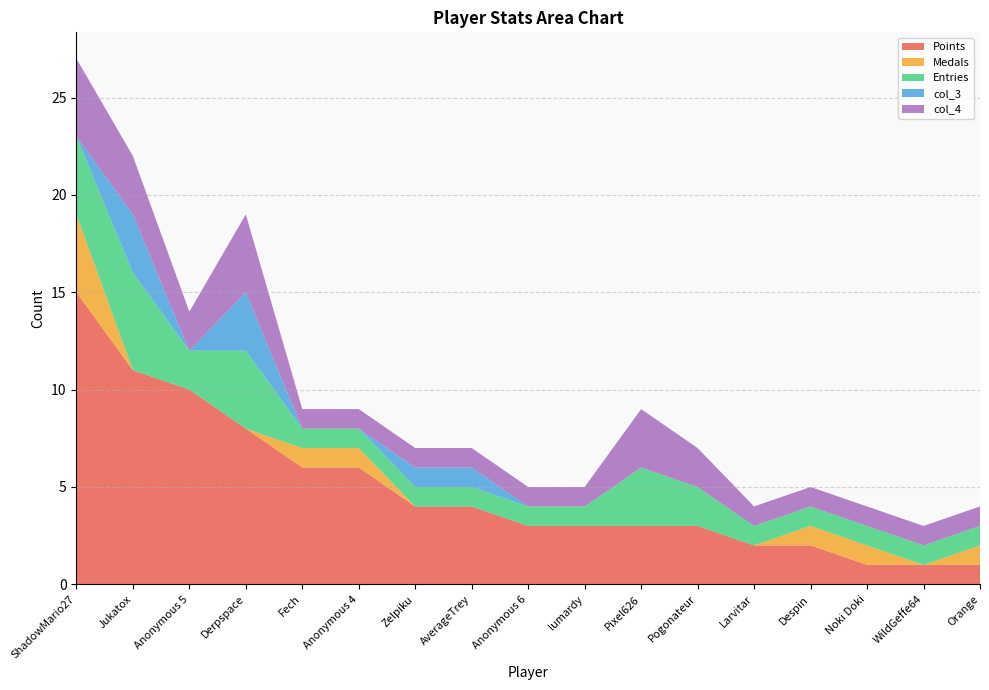

Reading left to right, extract all data points from this chart.

Points: 15	11	10	8	6	6	4	4	3	3	3	3	2	2	1	1	1
Medals: 4	0	0	0	1	1	0	0	0	0	0	0	0	1	1	0	1
Entries: 4	5	2	4	1	1	1	1	1	1	3	2	1	1	1	1	1
col_3: 0	3	0	3	0	0	1	1	0	0	0	0	0	0	0	0	0
col_4: 4	3	2	4	1	1	1	1	1	1	3	2	1	1	1	1	1